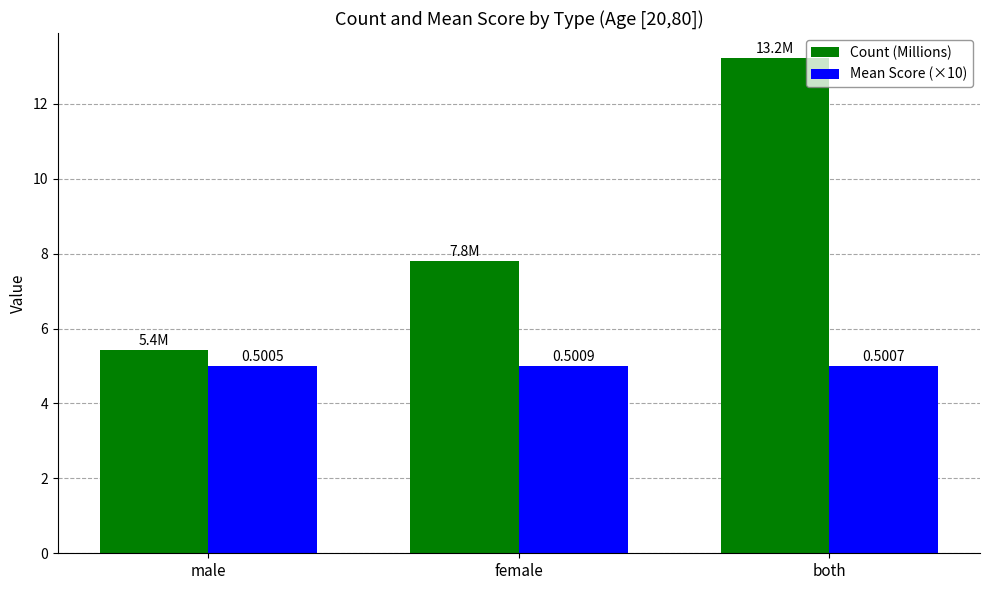

What is the highest value of the Count (Millions) series?

13.2